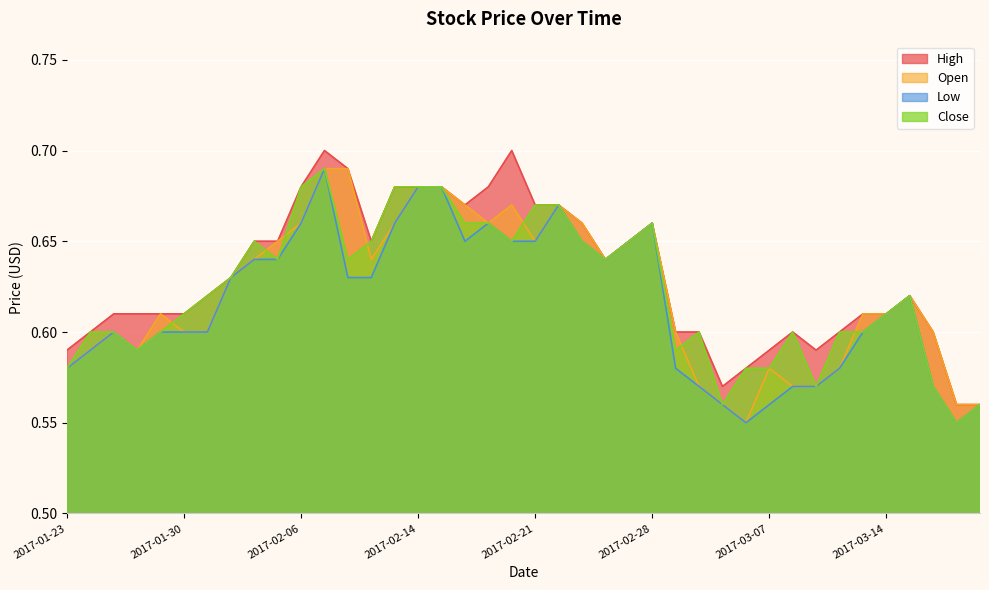

What is the total value across all series at 2017-01-31?

2.4